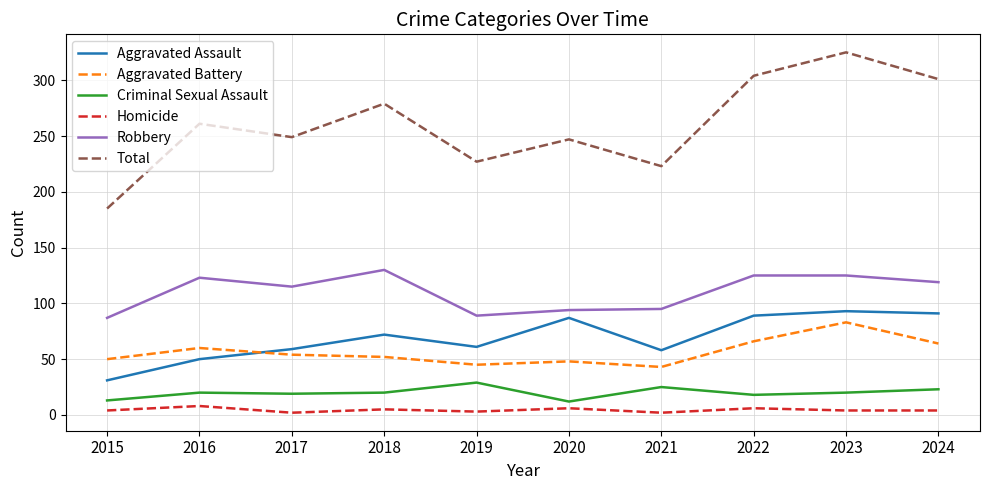

Which label corresponds to the largest value in the chart?

2023